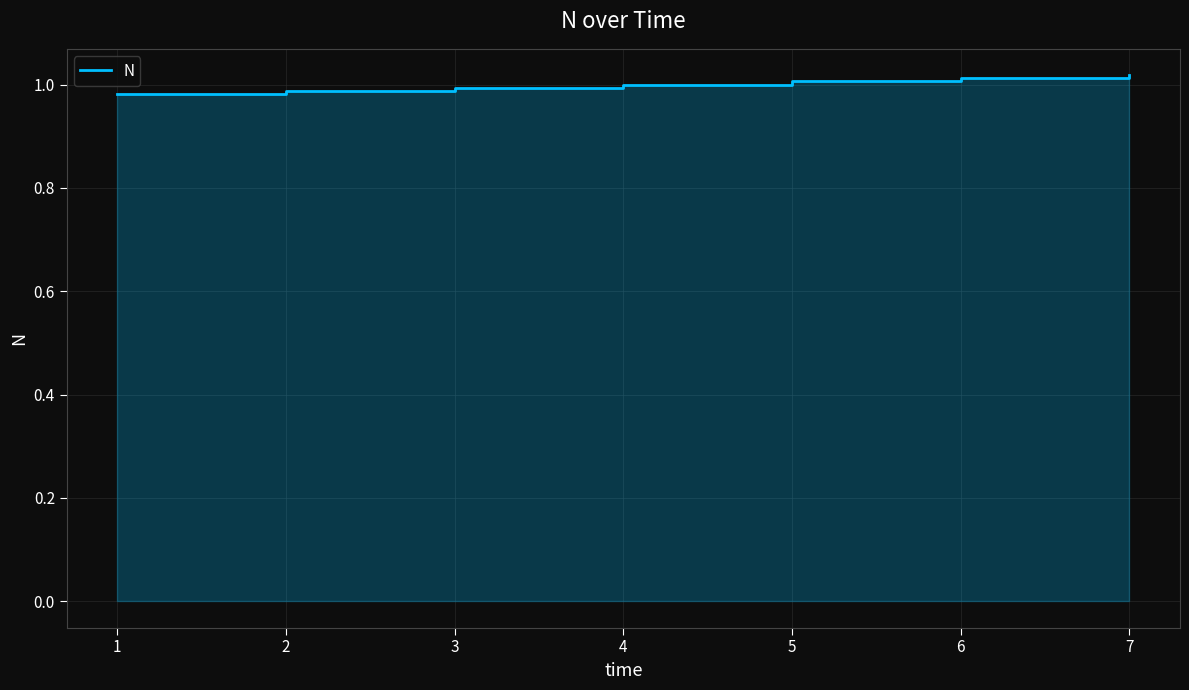

The value at 1 is 1.0. True or false?

True